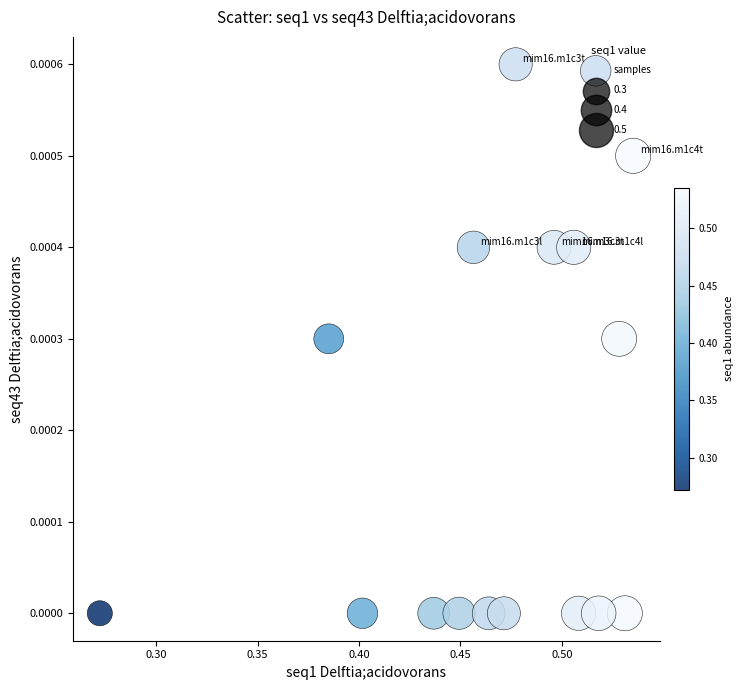

What is the range of X values (max minus min)?

0.3